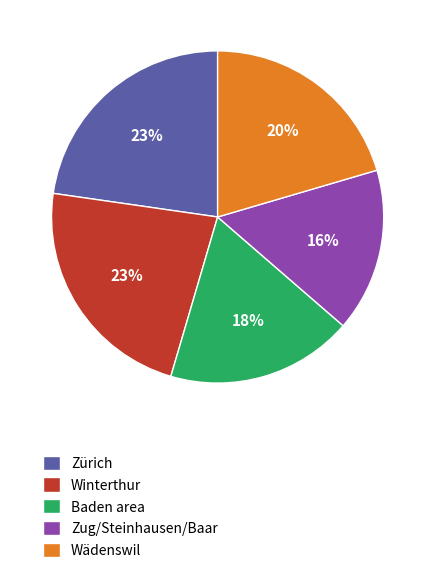

Does any single category account for the majority?

No